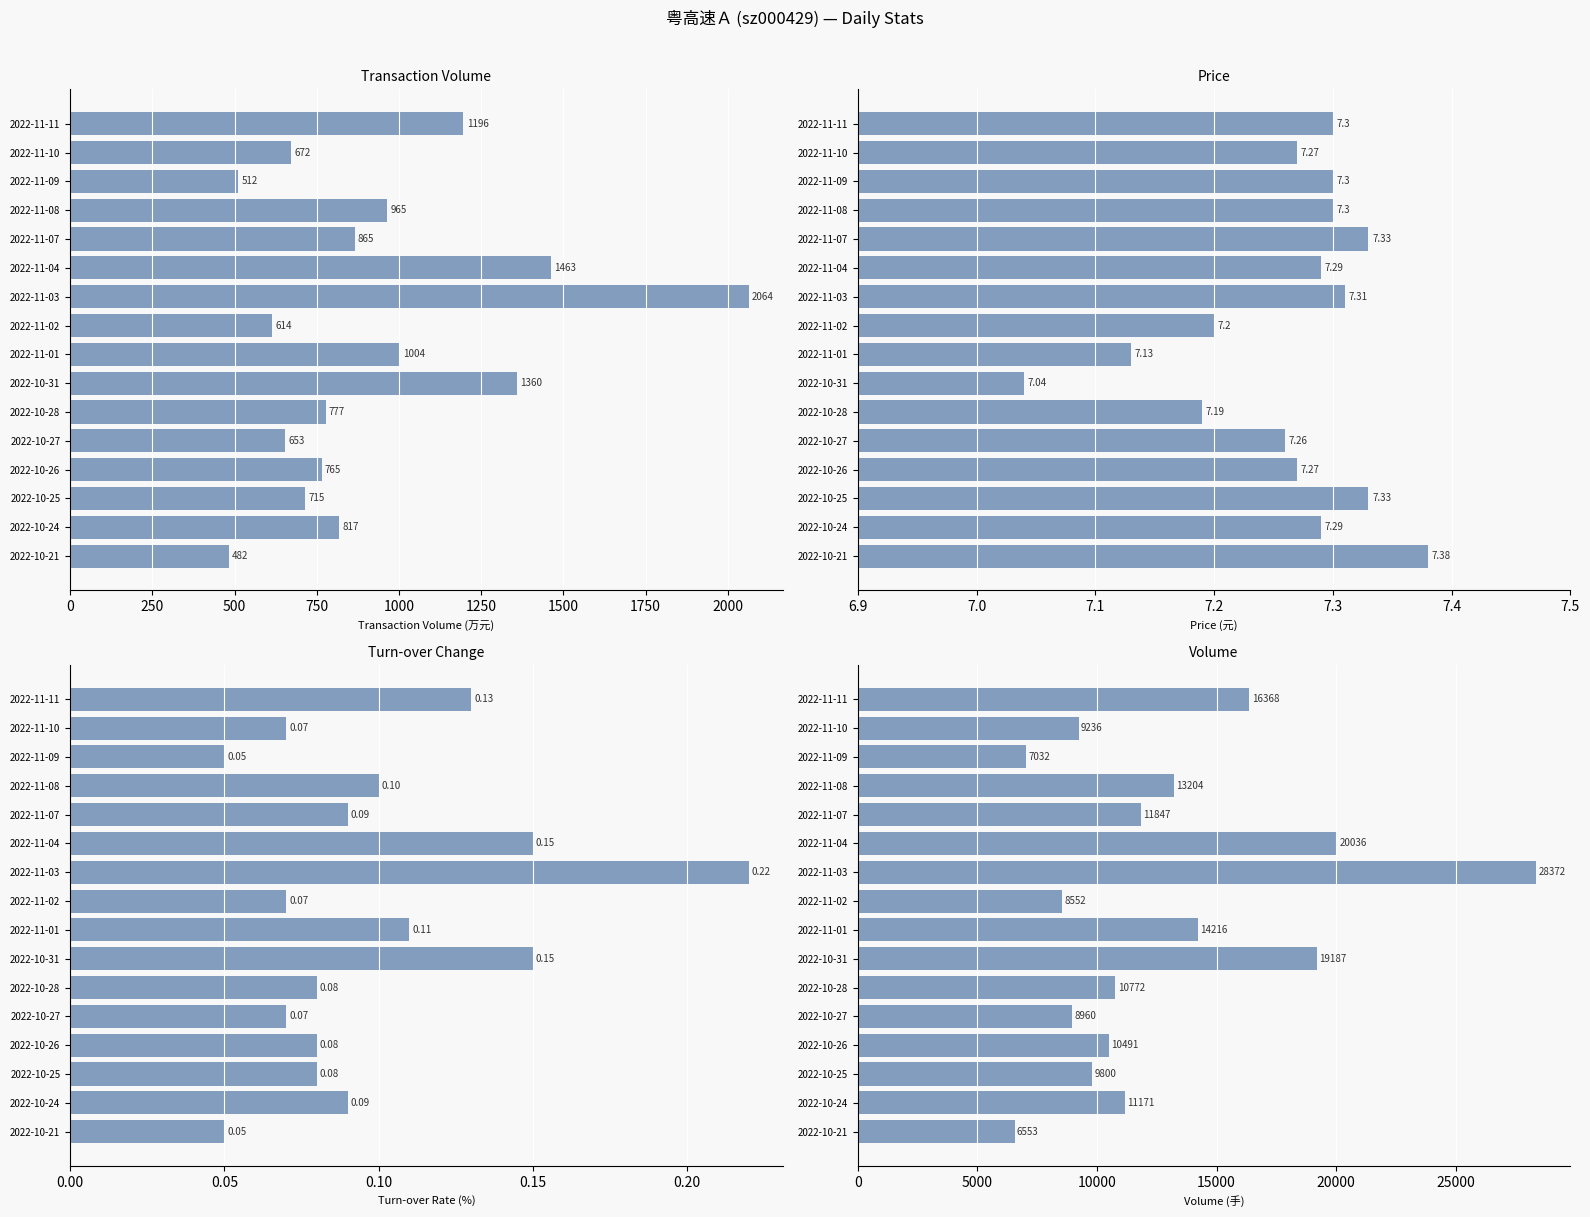

The volume series shows 14519.5 at 2022-10-25. True or false?

False